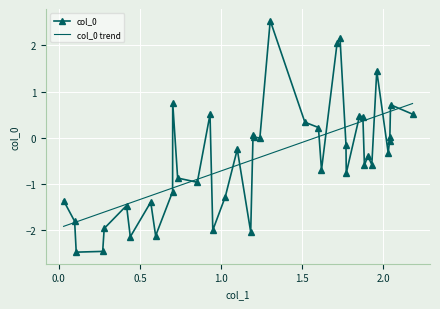

Is it true that the value at 0.270744323497638 is -0.6?

False